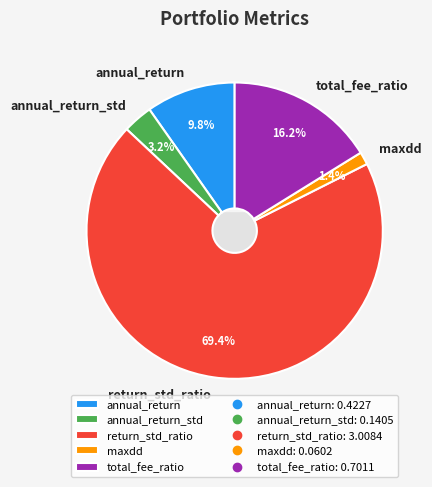

Count the number of slices in the pie.

5